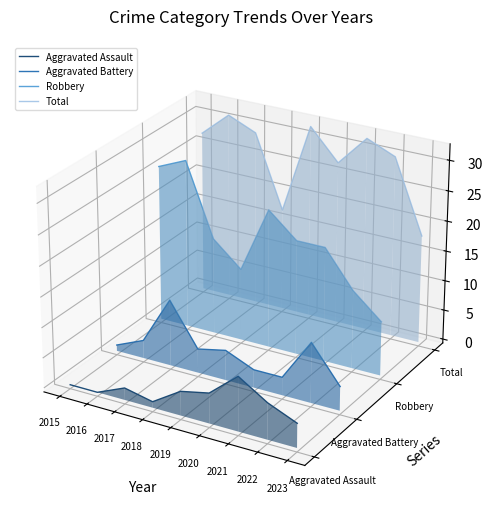

How many lines are shown in the chart?

4